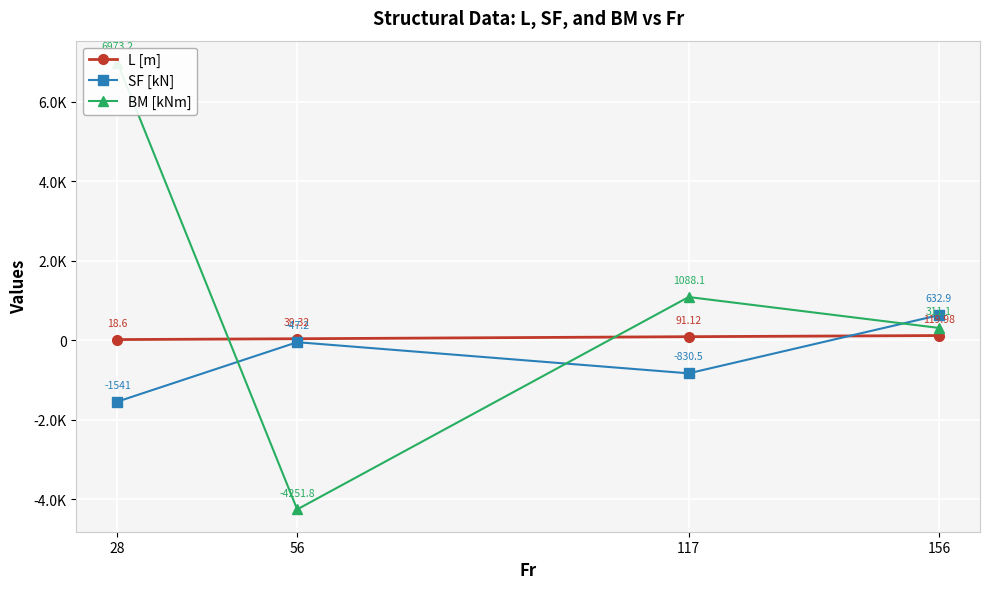

Count the number of data series in this chart.

3